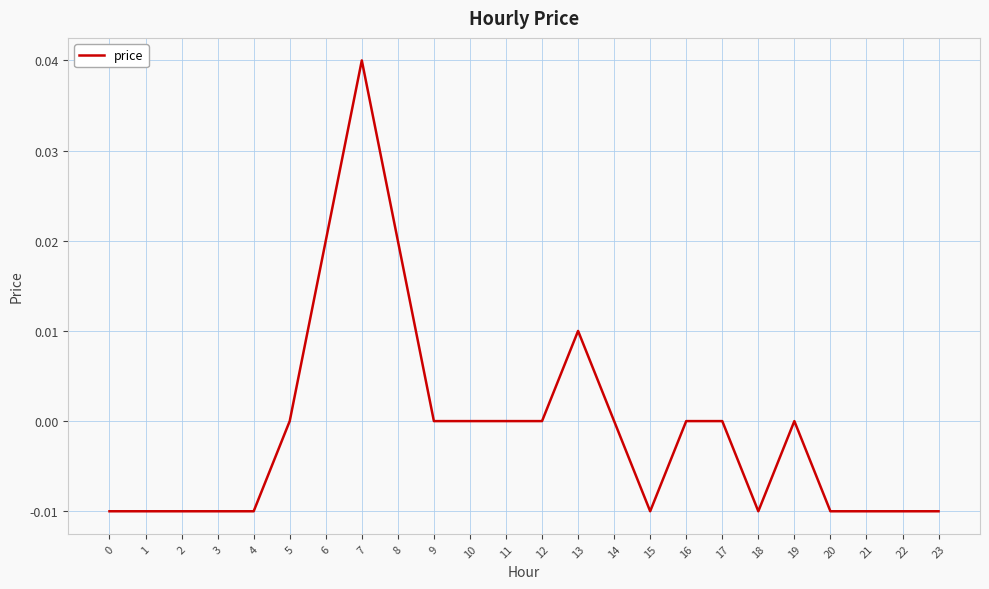

What is the difference between the maximum and minimum values?

0.1